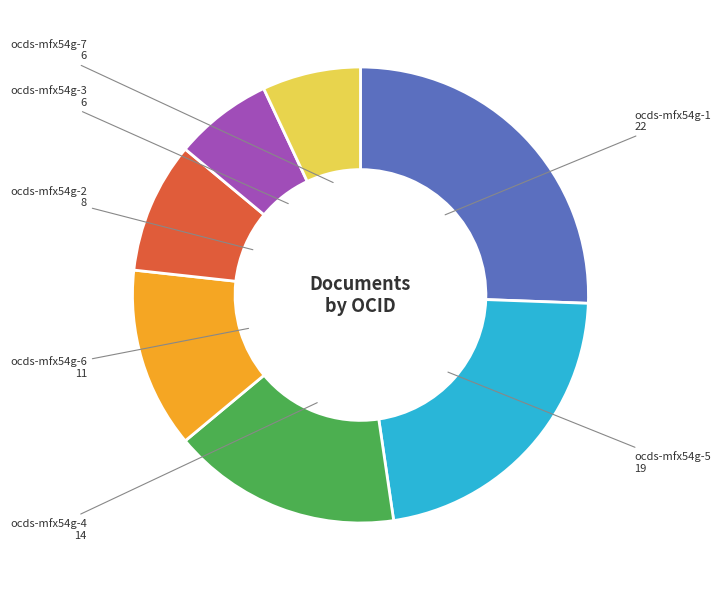

Is there a majority slice in this chart?

No